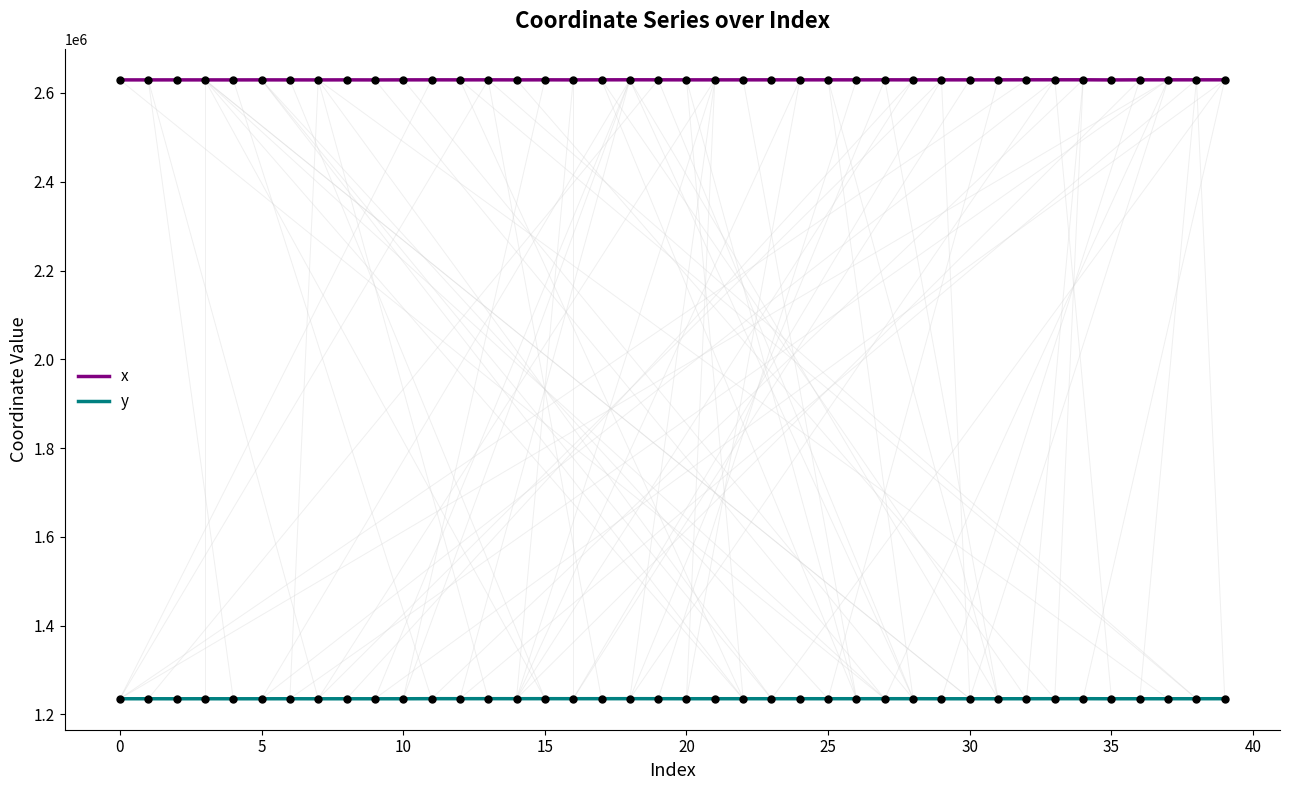

Which series has the widest spread of values?

x